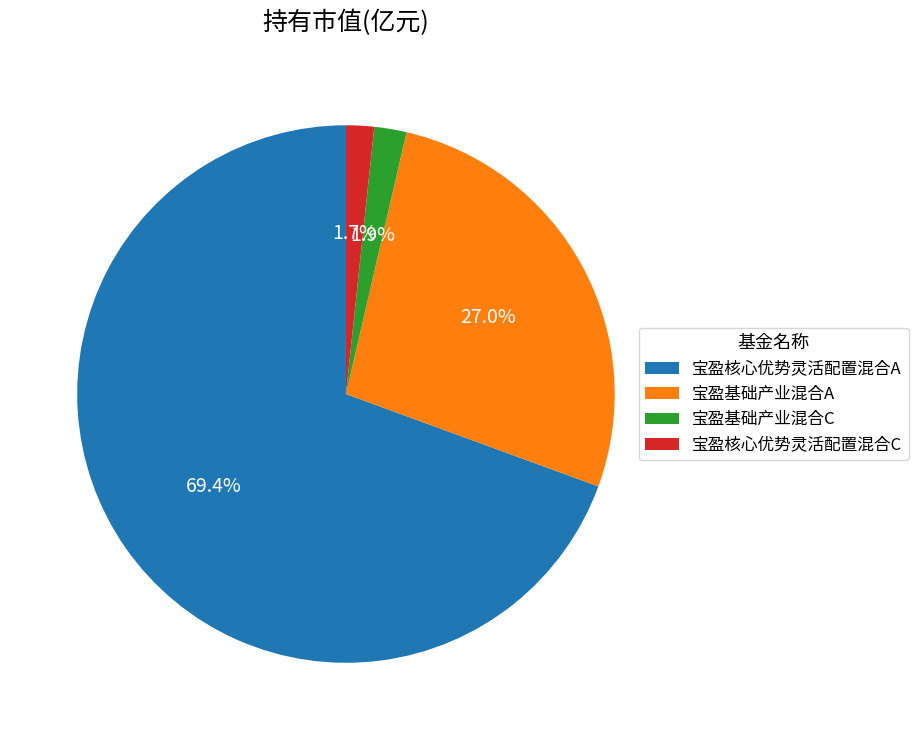

The 宝盈基础产业混合A slice represents 17% of the pie. True or false?

False